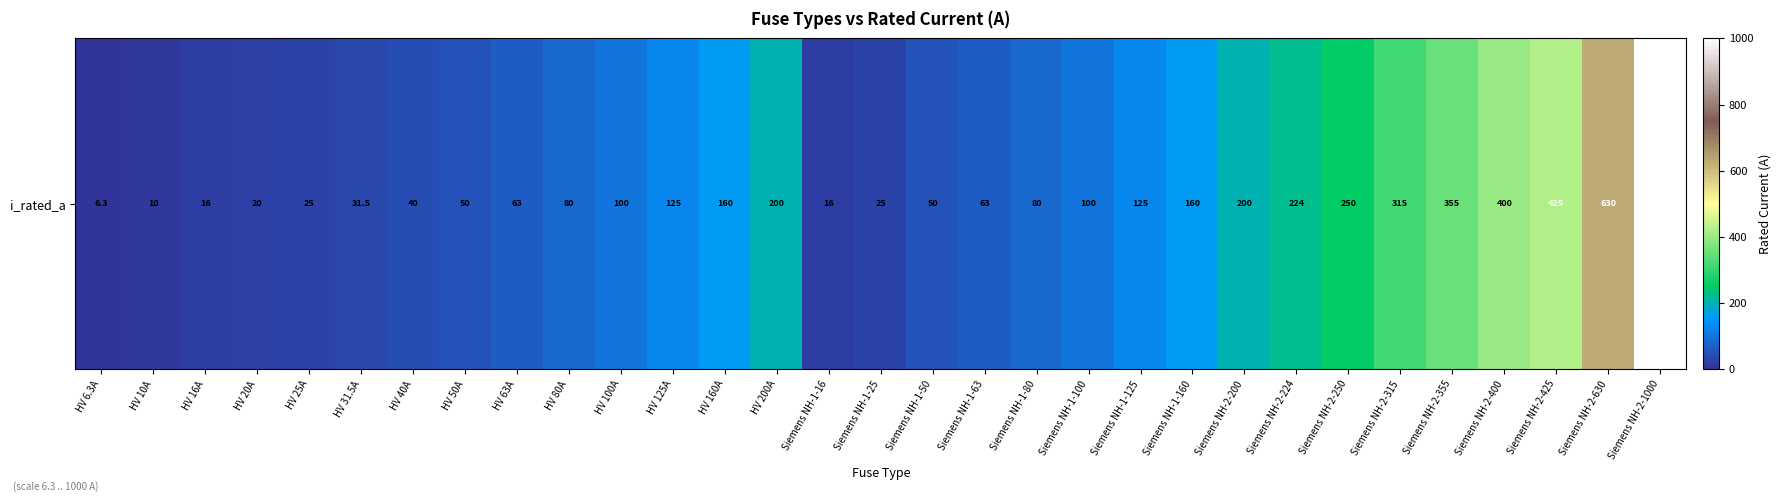

At which label is the value closest to 503?

Siemens NH-2-425